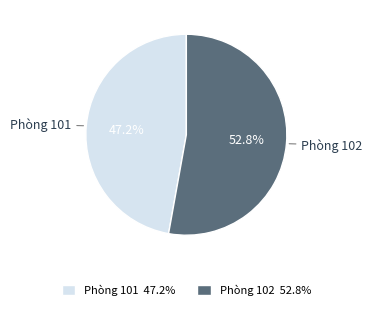

Is it true that Phòng 101 is 47% of the pie?

True